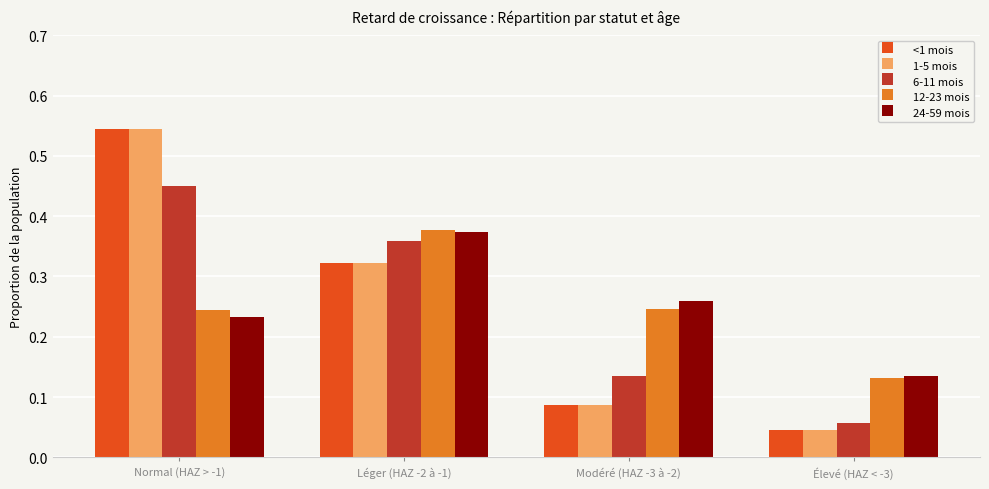

Is it true that <1 mois equals 0.1 at Normal (HAZ > -1)?

False